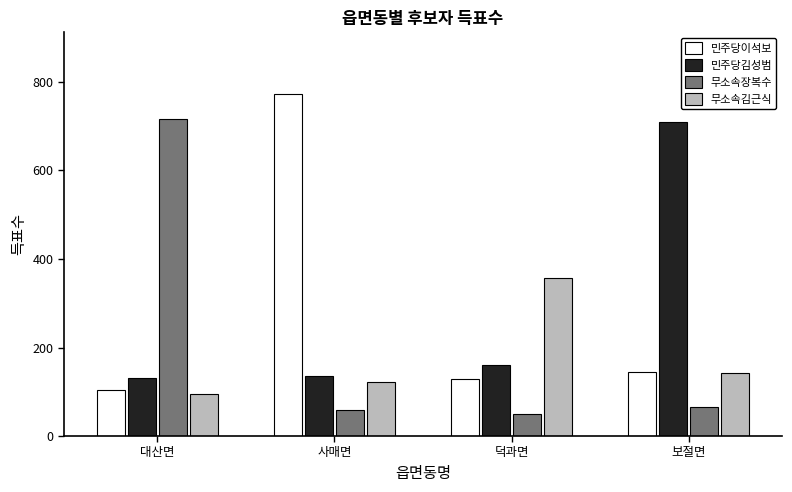

Where is 민주당이석보 nearest to the value 438?

보절면